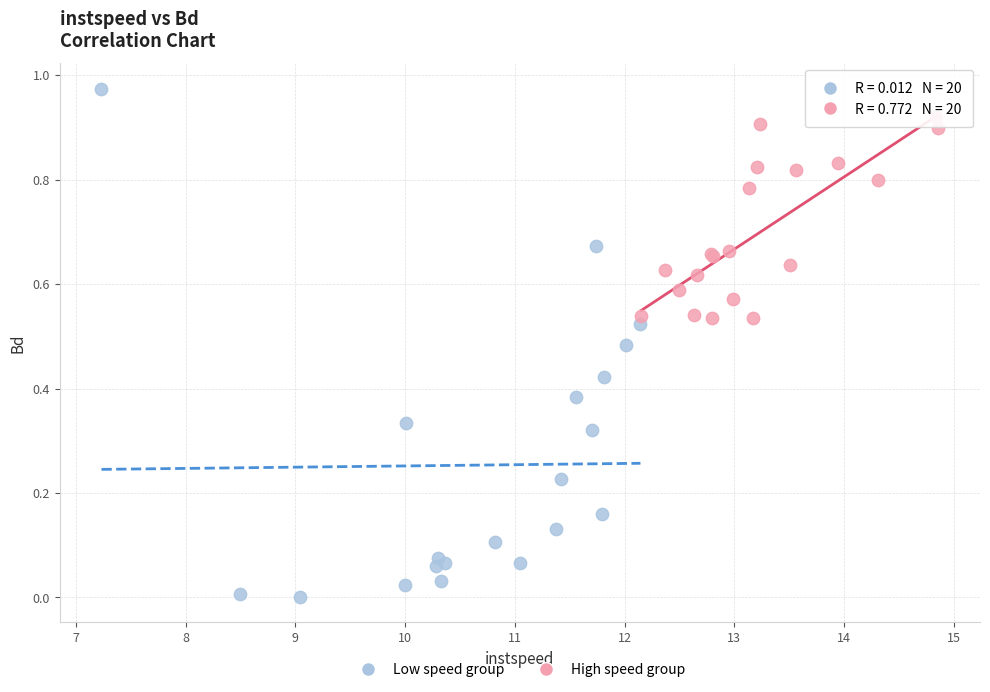

Which series contains the lowest Y value?

Low speed group